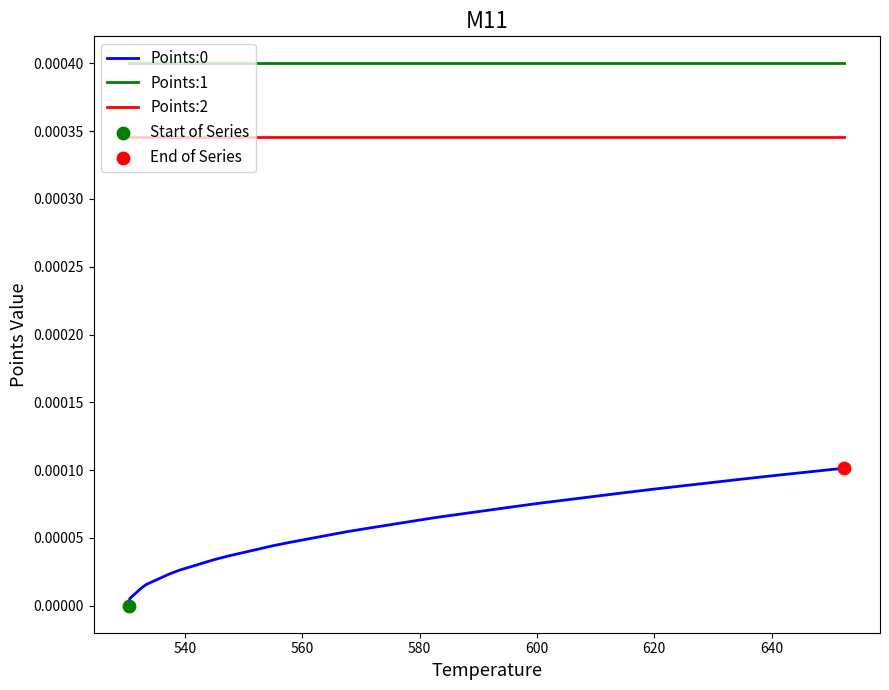

Which series has the largest total across all categories?

Points:1